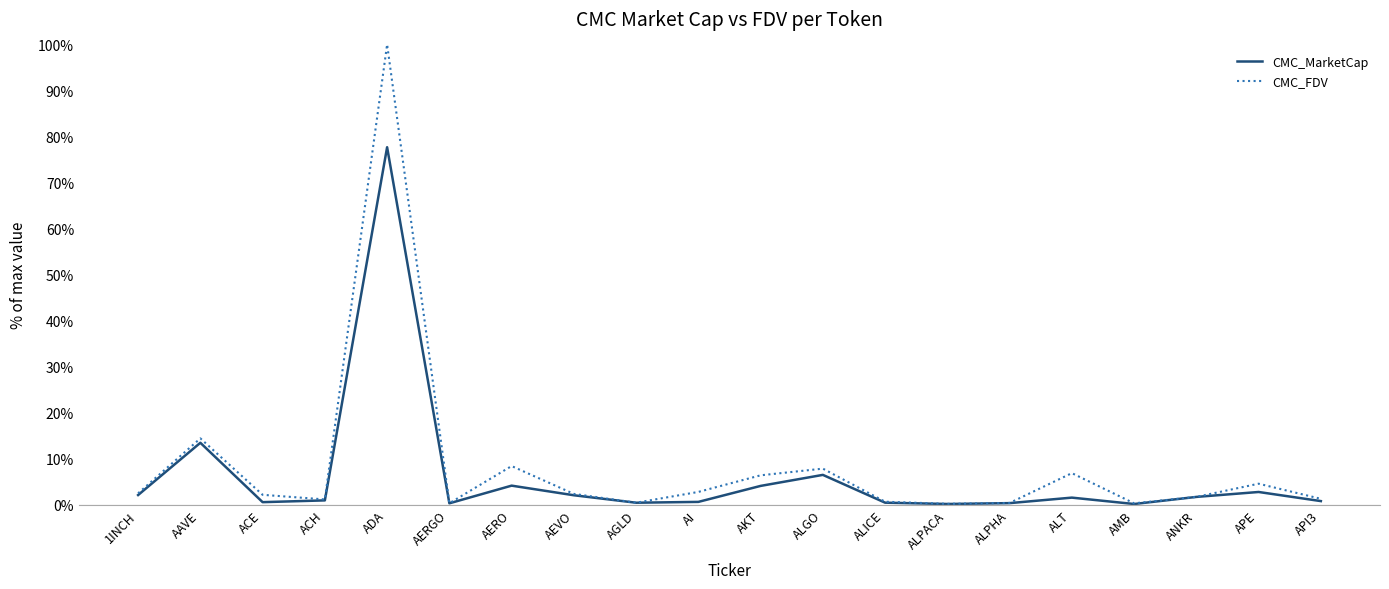

What is the highest value of the CMC_FDV series?

100.0